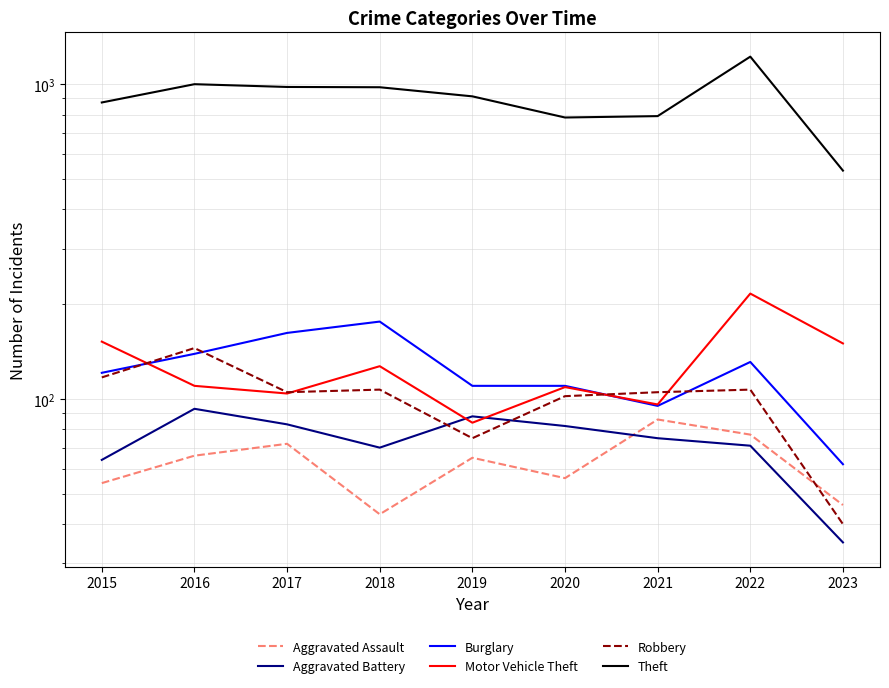

At which label does Theft reach its minimum?

2023